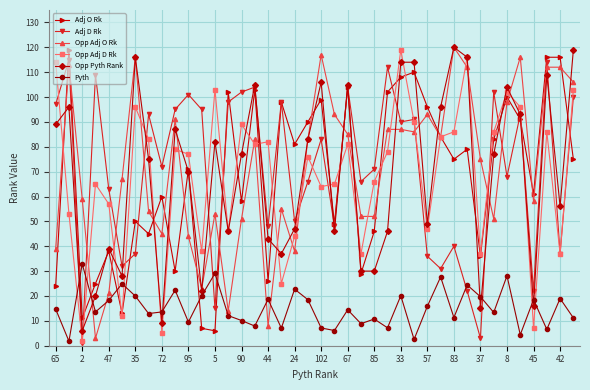

What is the value of the Pyth point at the 2nd from the left?

1.8